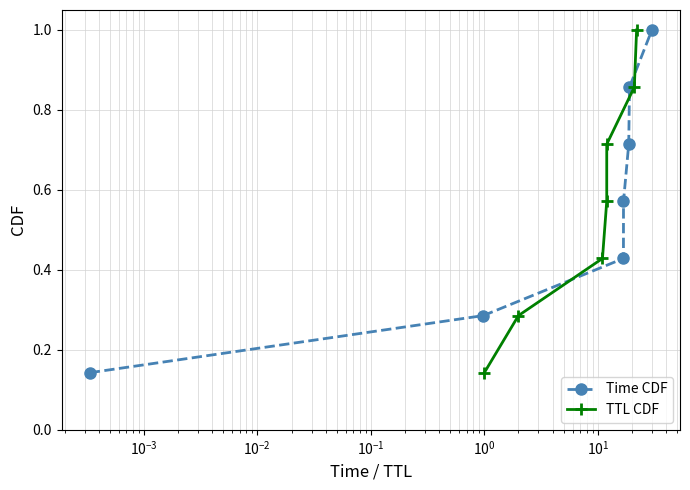

What is the difference between the second highest and minimum values in the Time CDF series?

0.7